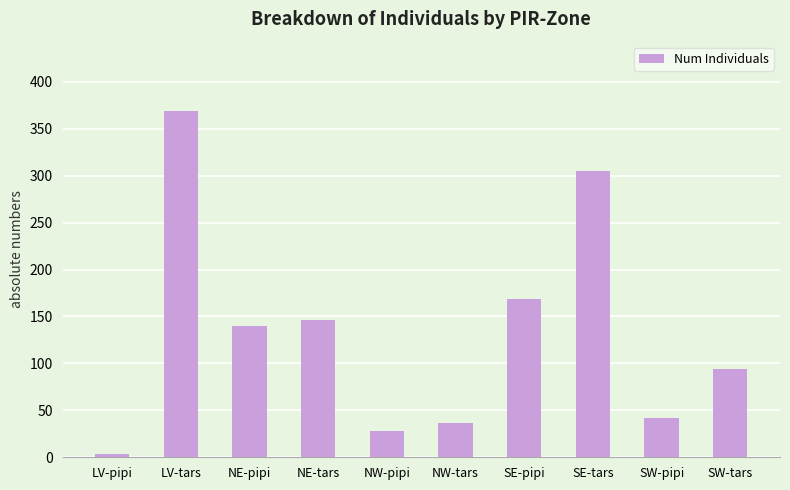

Which category has the lowest value across all series?

LV-pipi